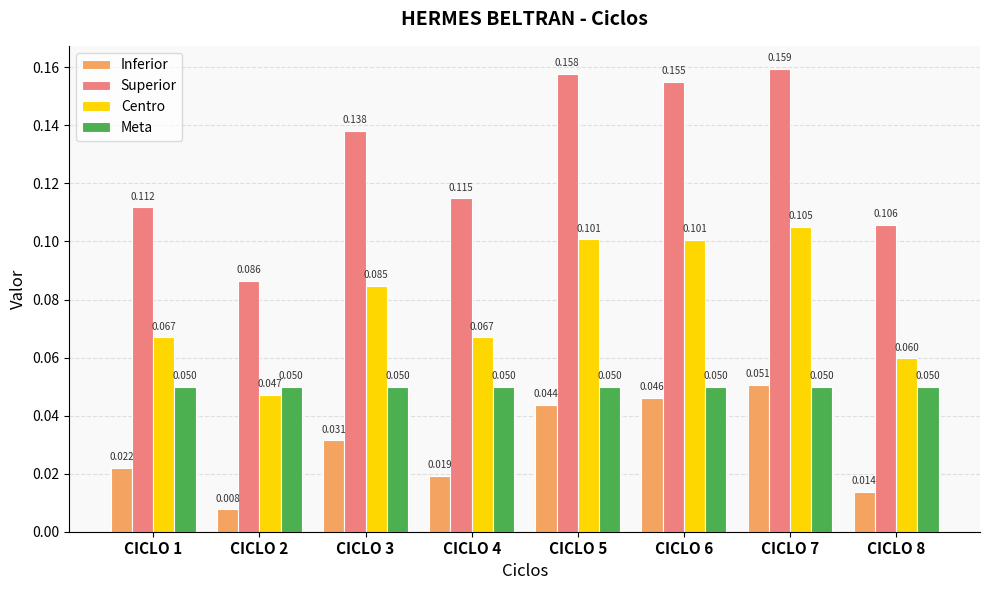

How many series are shown in this chart?

4